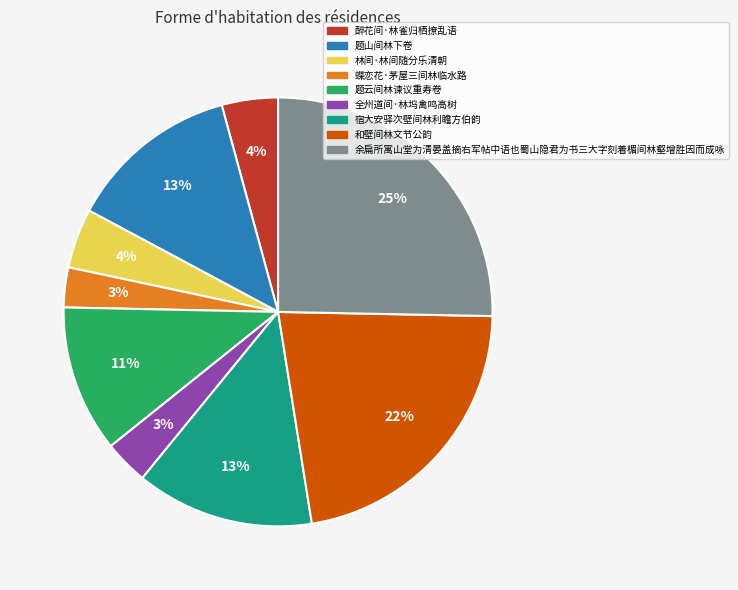

Which has a higher value, 宿大安驿次壁间林利瞻方伯韵 or 蝶恋花·茅屋三间林临水路?

宿大安驿次壁间林利瞻方伯韵